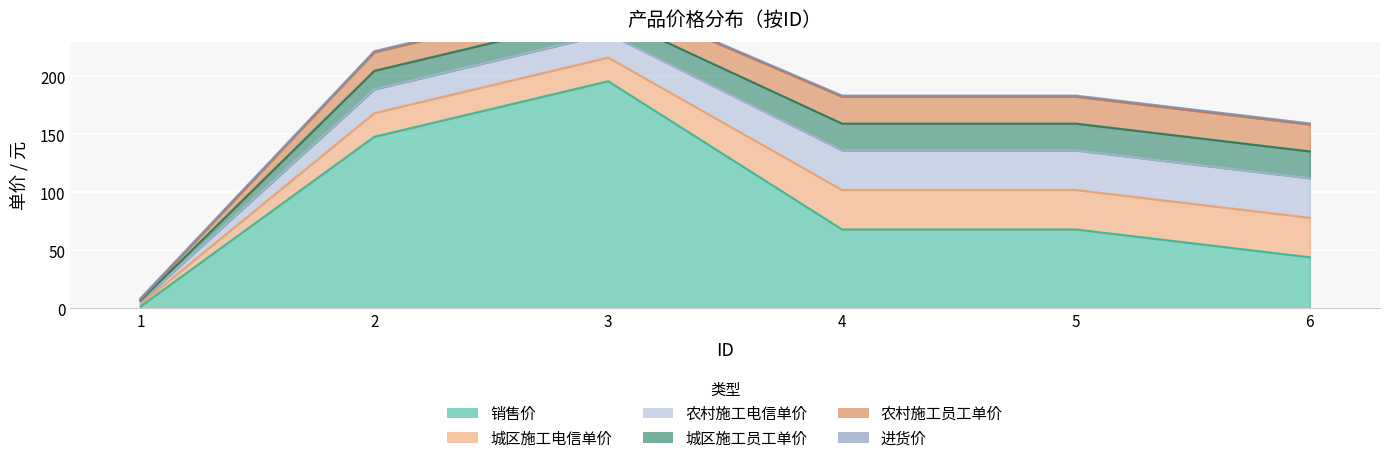

Which category has the highest value across all series?

3